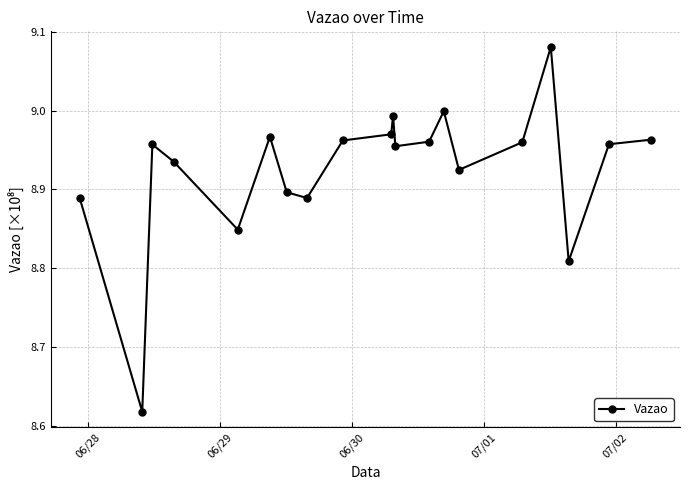

What is the difference between the maximum and minimum values?

0.5